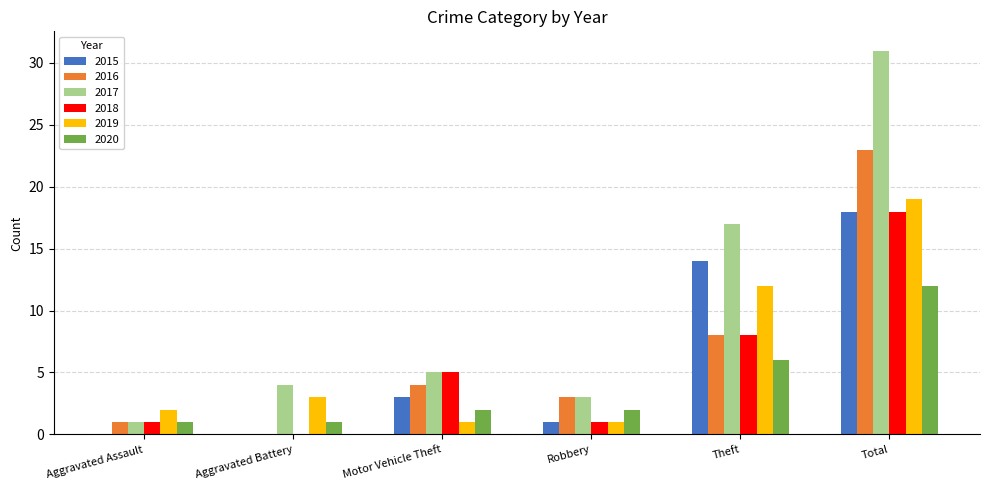

At which label is 2015 closest to 9?

Theft